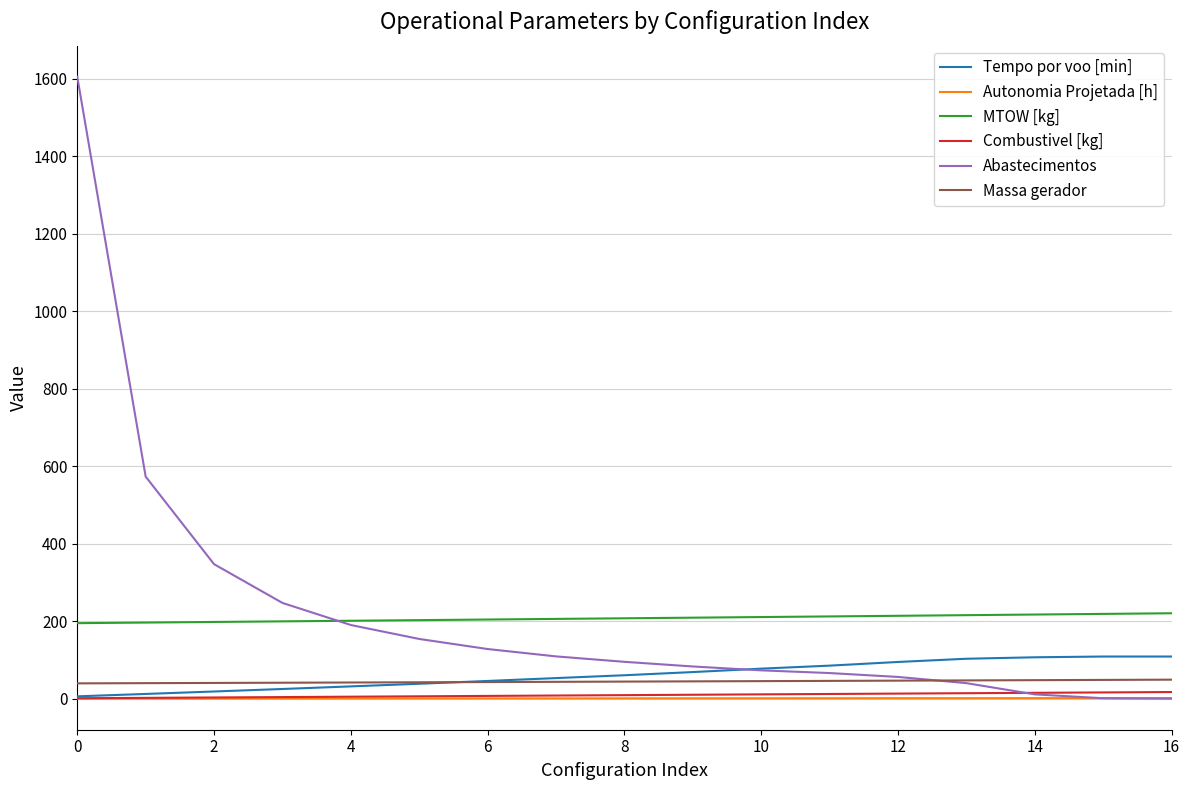

Which series has the widest spread of values?

Abastecimentos